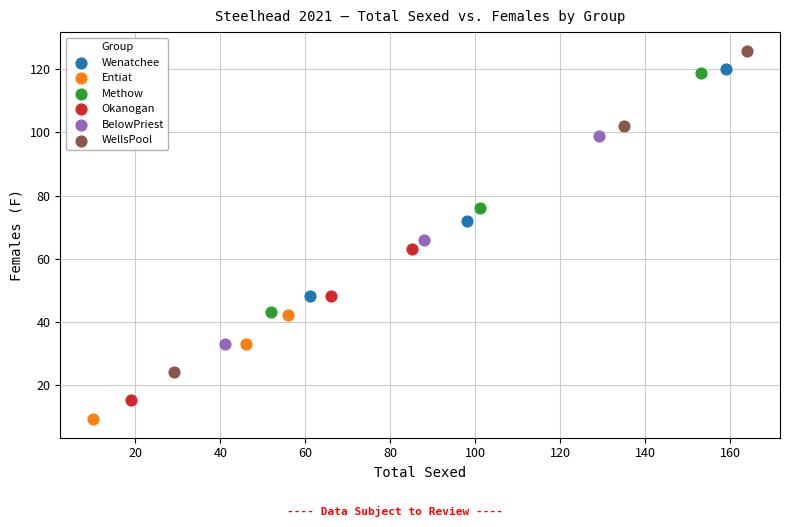

Which series has the largest Y range (max minus min)?

WellsPool